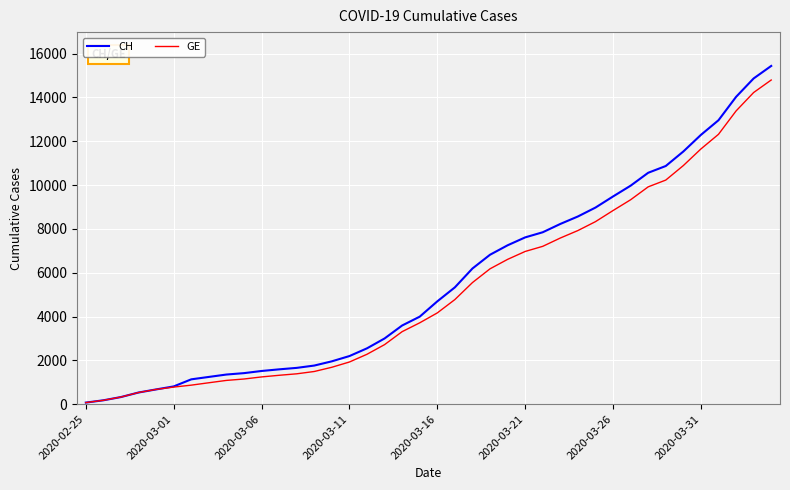

What is the maximum value shown in the chart?

15433